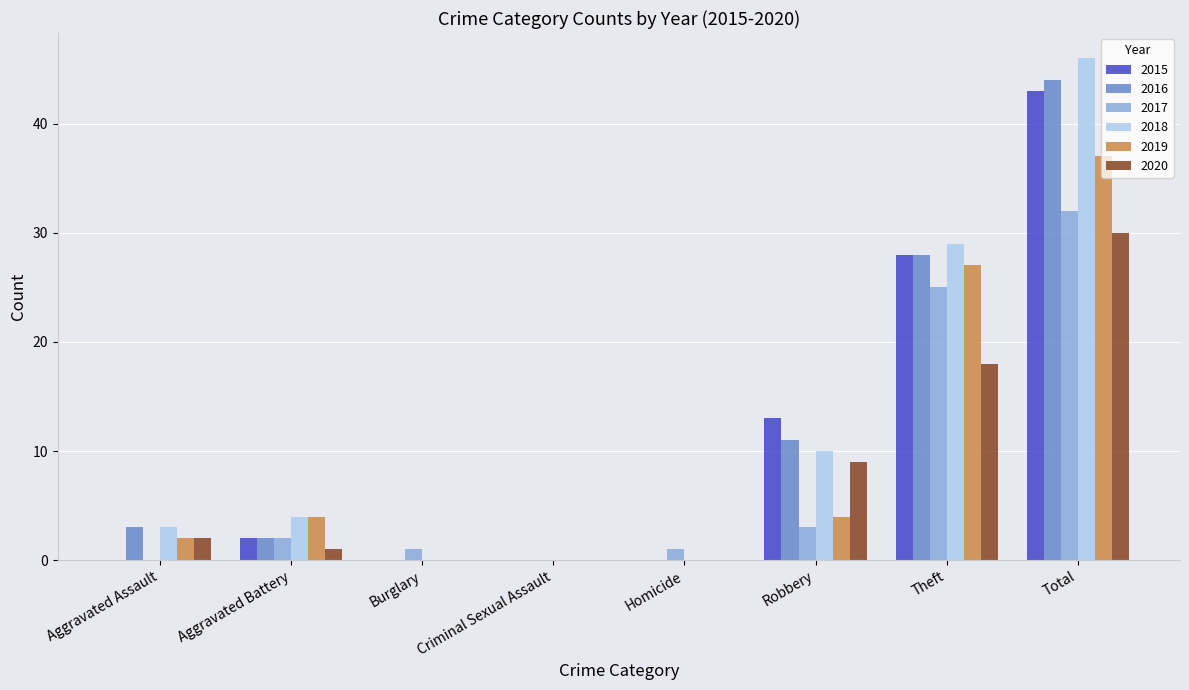

The 2020 series shows 6 at Theft. True or false?

False